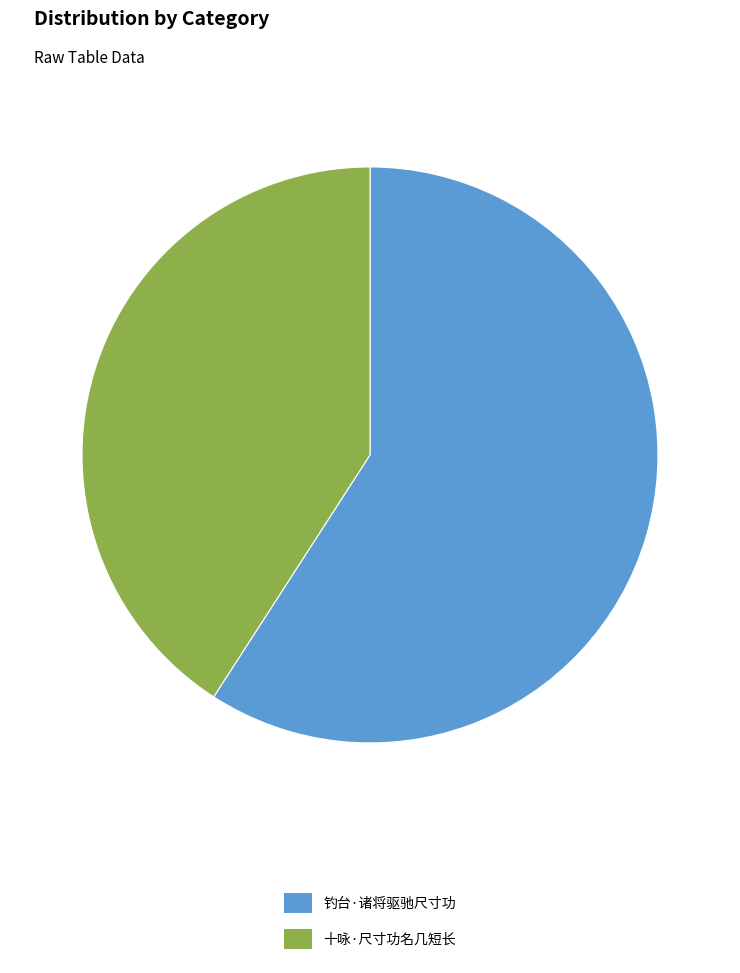

Combined, do 十咏·尺寸功名几短长 and 钓台·诸将驱驰尺寸功 account for over 50%?

Yes